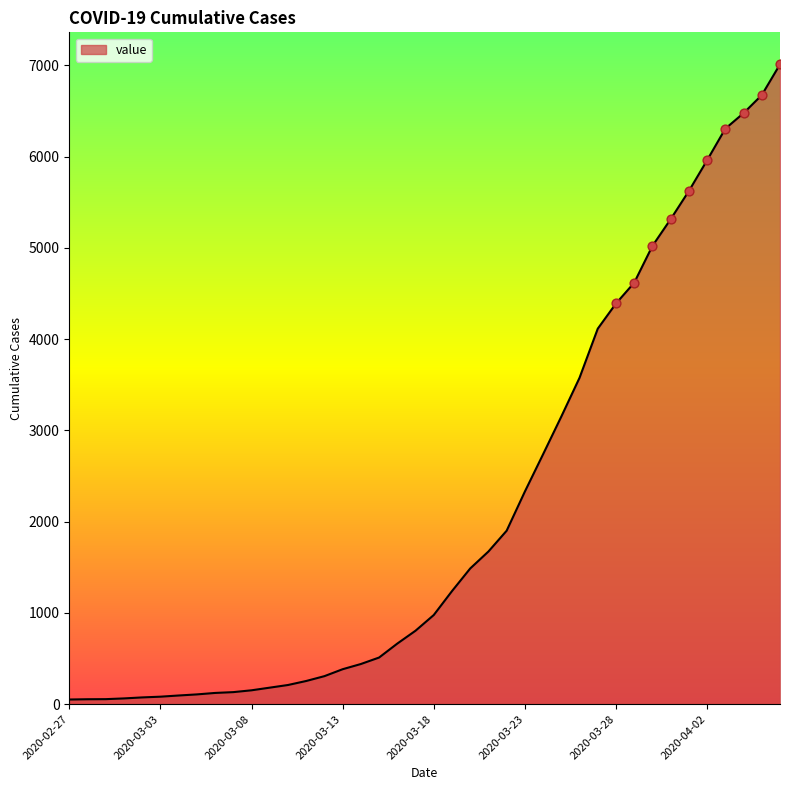

What is the difference between the maximum and minimum values?

6961